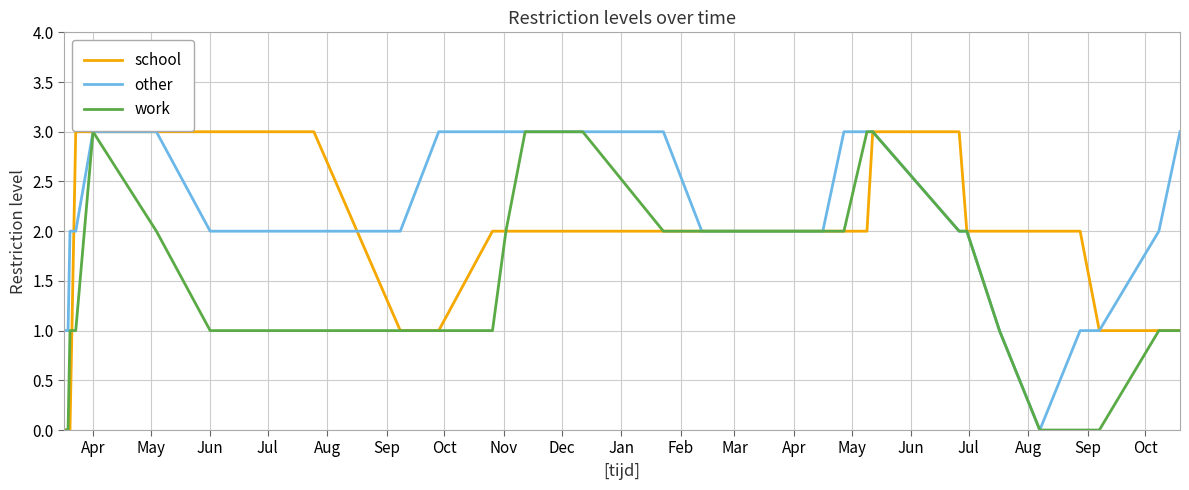

List the series in order of their overall mean, lowest first.

work, school, other